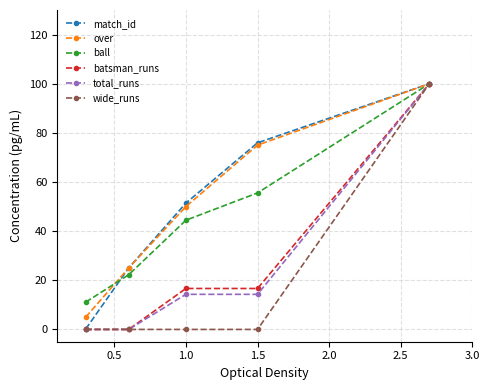

At how many categories does at least one series exceed 37?

3